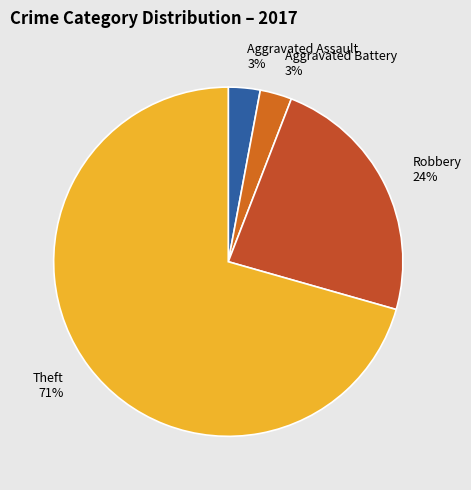

How many segments does this pie chart have?

4